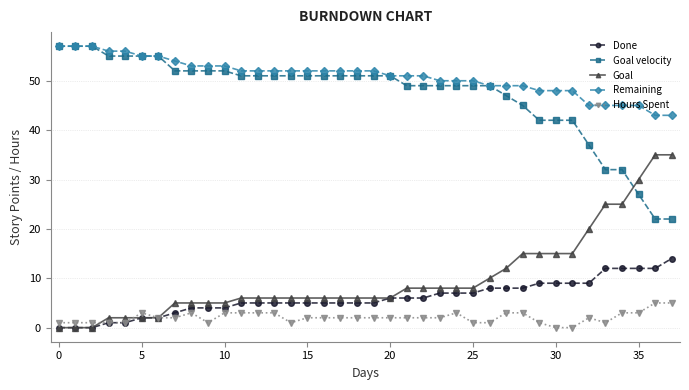

At how many categories does at least one series exceed 23?

38